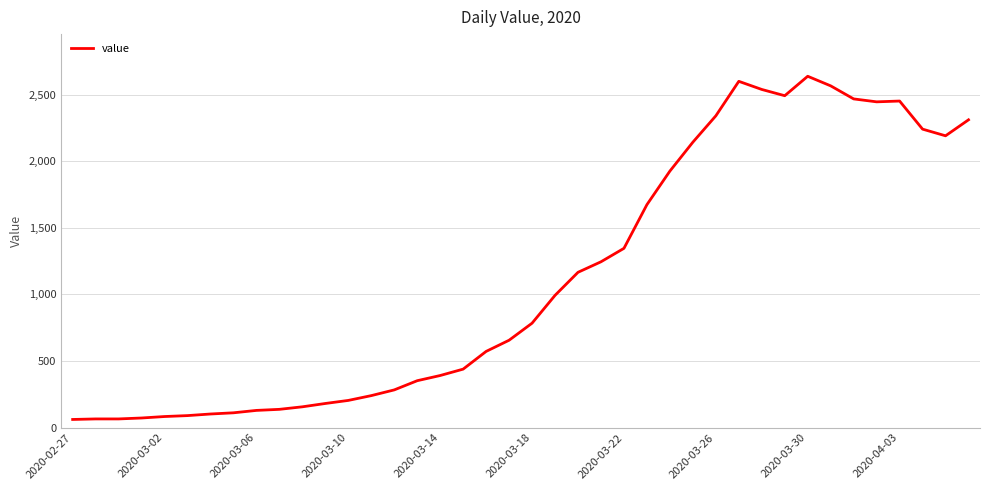

What is the minimum value shown in the chart?

61